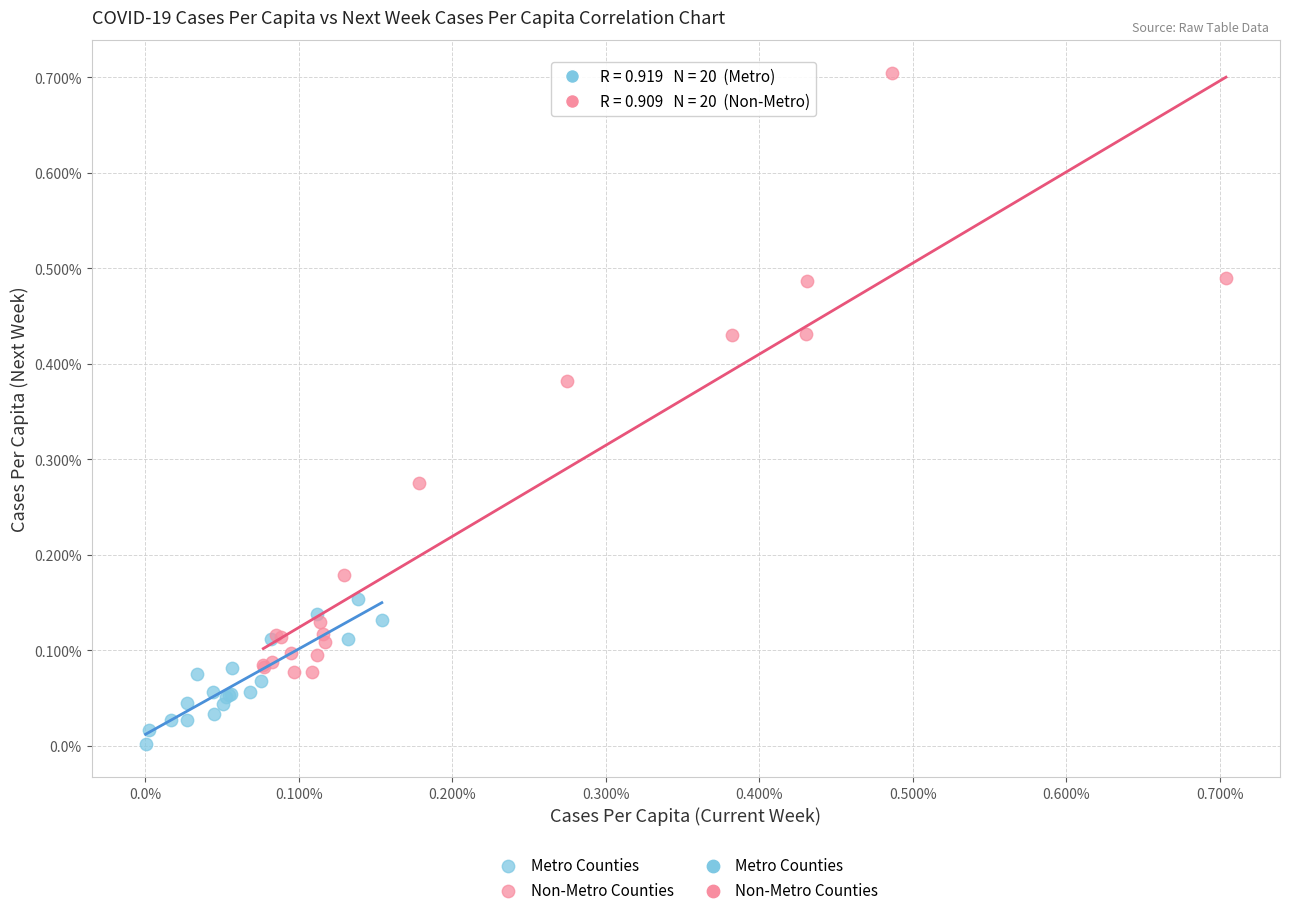

Which series reaches the maximum Y coordinate?

Non-Metro Counties